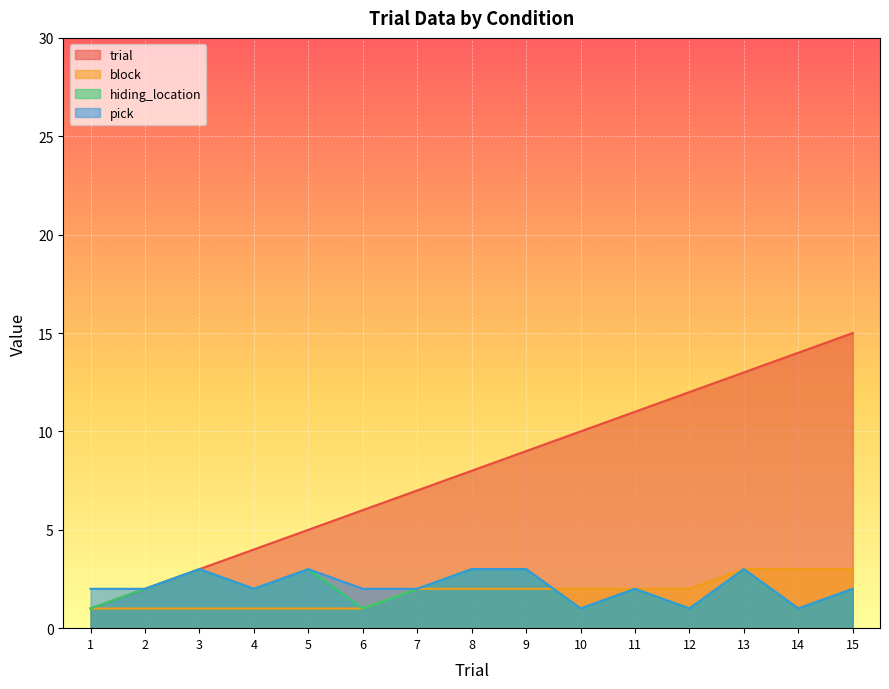

How many series are shown in this chart?

4